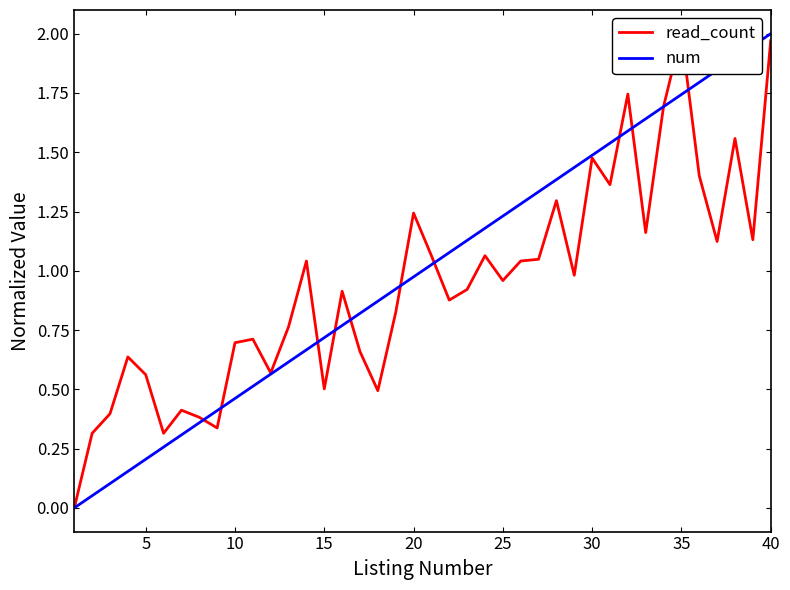

Is it true that num equals 0.5 at 35?

False